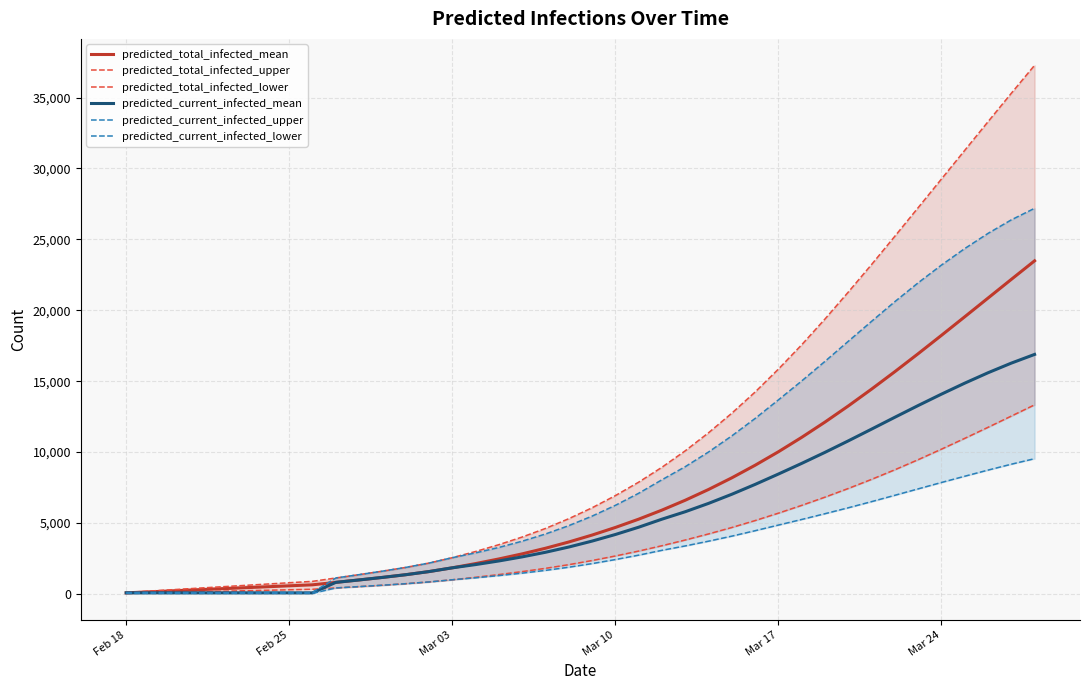

How many intersections are there between predicted_current_infected_upper and predicted_total_infected_lower?

2